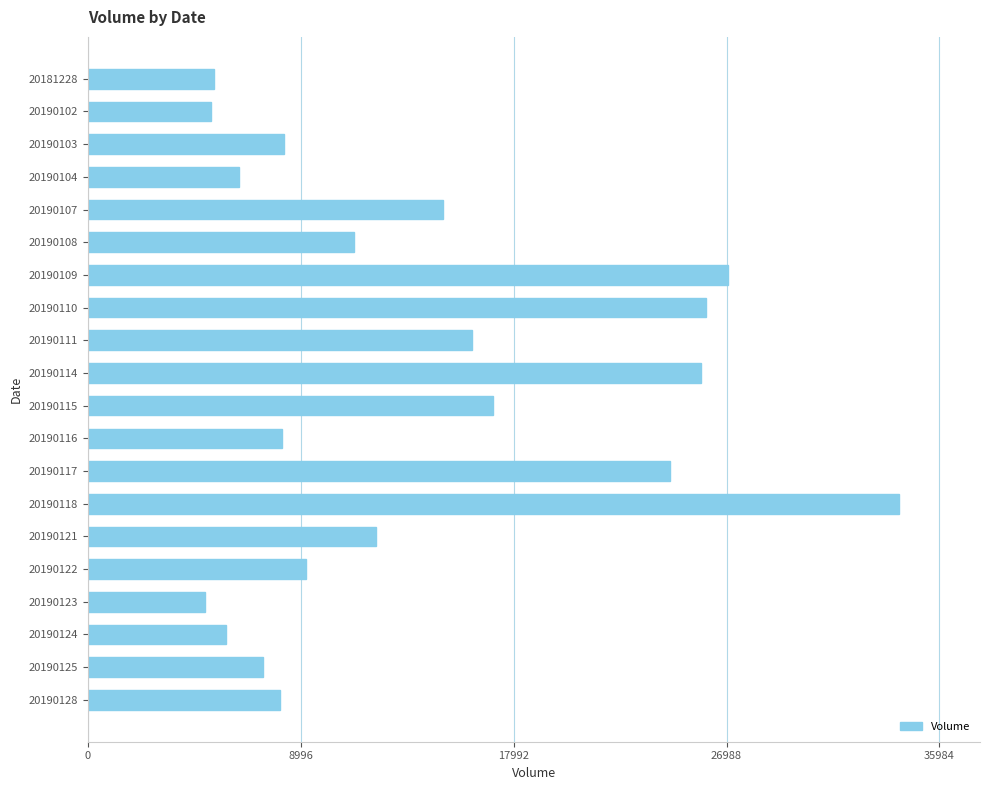

What is the value of the 19th bar from the top?

7386